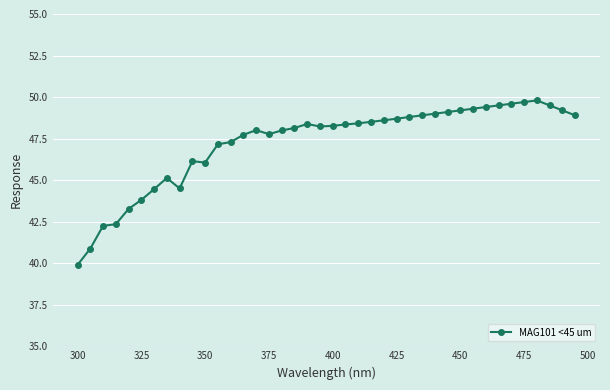

What is the difference between the maximum and minimum values?

9.9